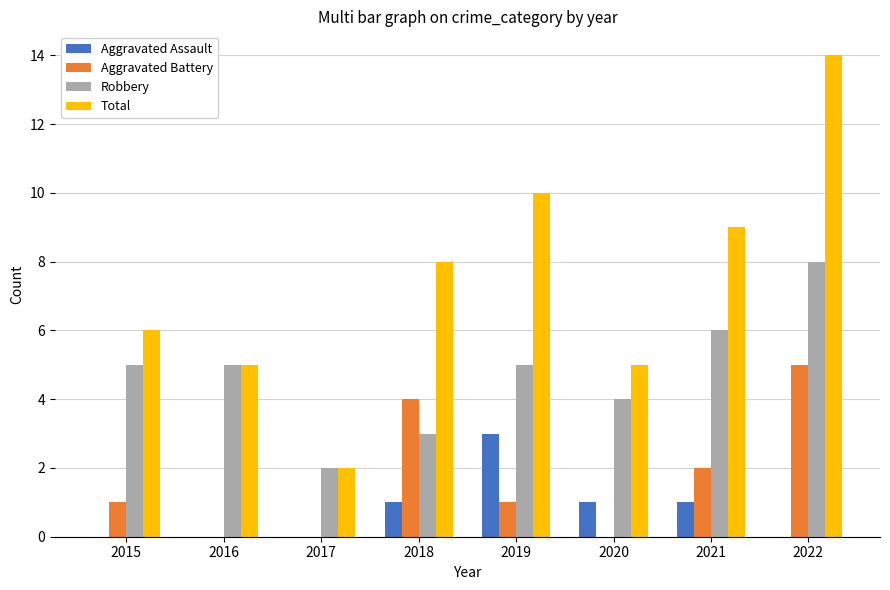

What is the average value of the Robbery series?

5